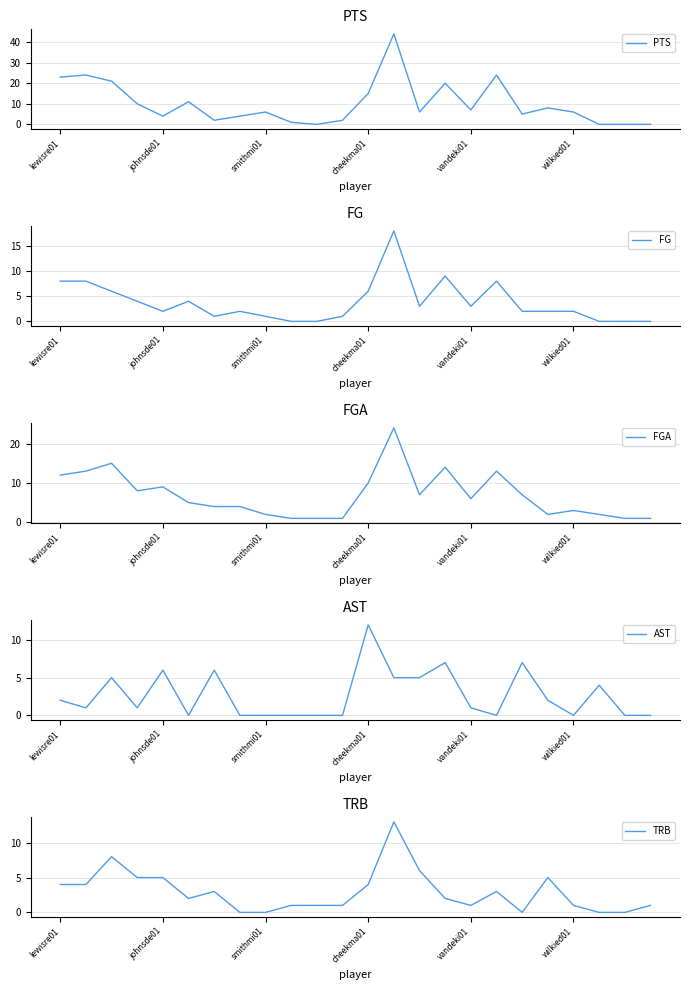

Reading left to right, transcribe all the data shown in this chart.

PTS: 23	24	21	10	4	11	2	4	6	1	0	2	15	44	6	20	7	24	5	8	6	0	0	0
FG: 8	8	6	4	2	4	1	2	1	0	0	1	6	18	3	9	3	8	2	2	2	0	0	0
FGA: 12	13	15	8	9	5	4	4	2	1	1	1	10	24	7	14	6	13	7	2	3	2	1	1
AST: 2	1	5	1	6	0	6	0	0	0	0	0	12	5	5	7	1	0	7	2	0	4	0	0
TRB: 4	4	8	5	5	2	3	0	0	1	1	1	4	13	6	2	1	3	0	5	1	0	0	1